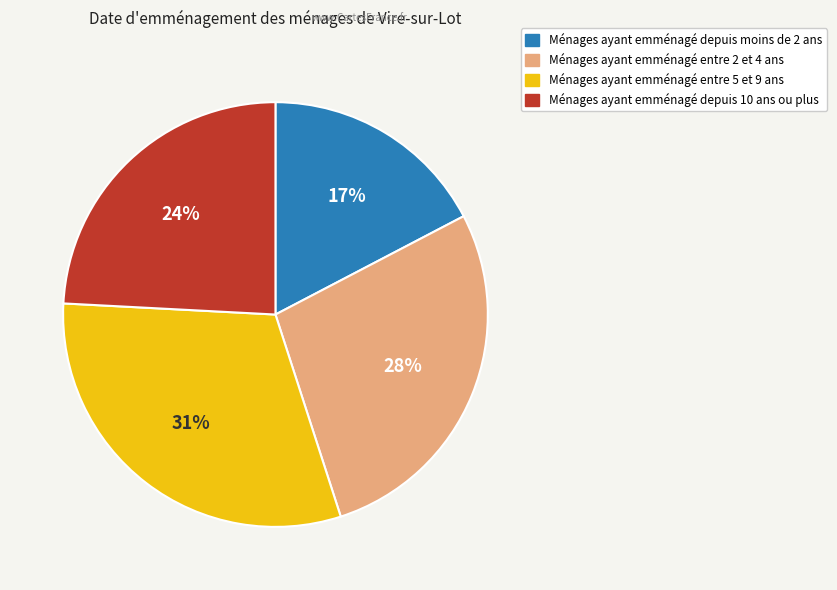

Does any single category account for the majority?

No